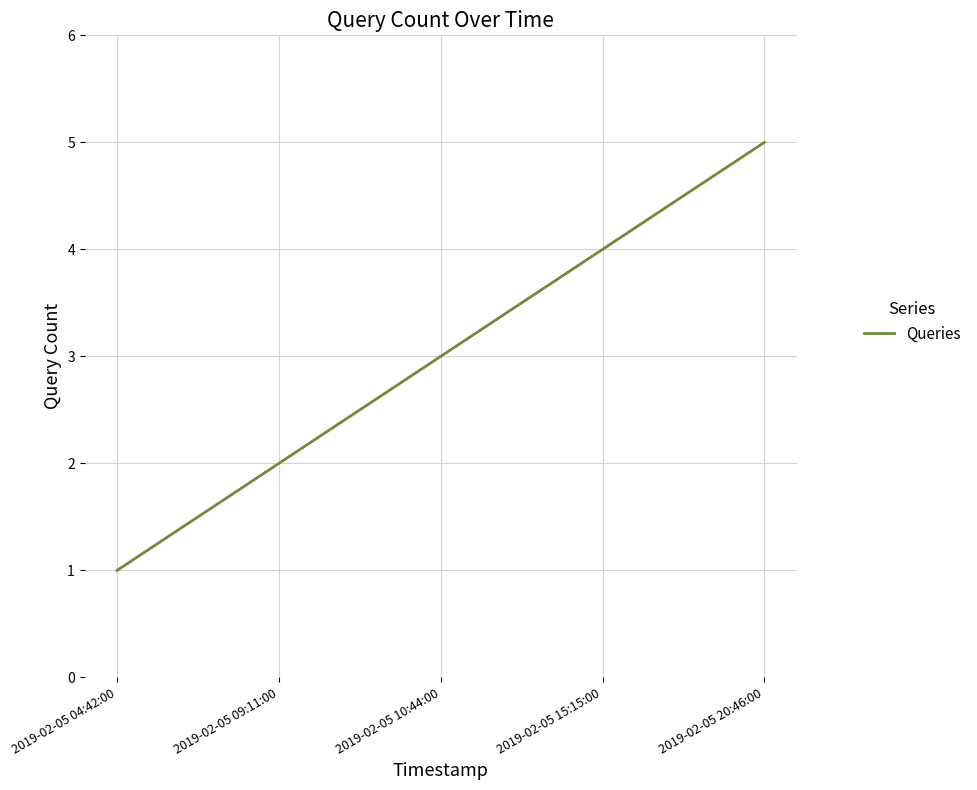

Is it true that the value at 2019-02-05 04:42:00 is 1?

True